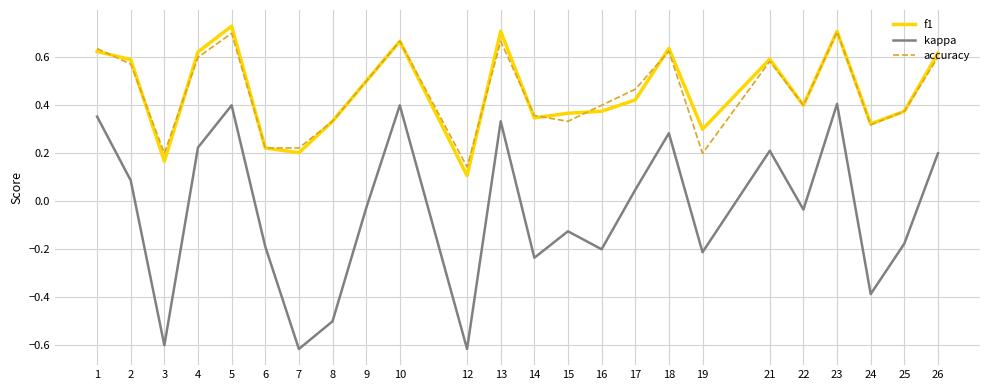

Is the value of kappa at 12 greater than the value of accuracy at 6?

No